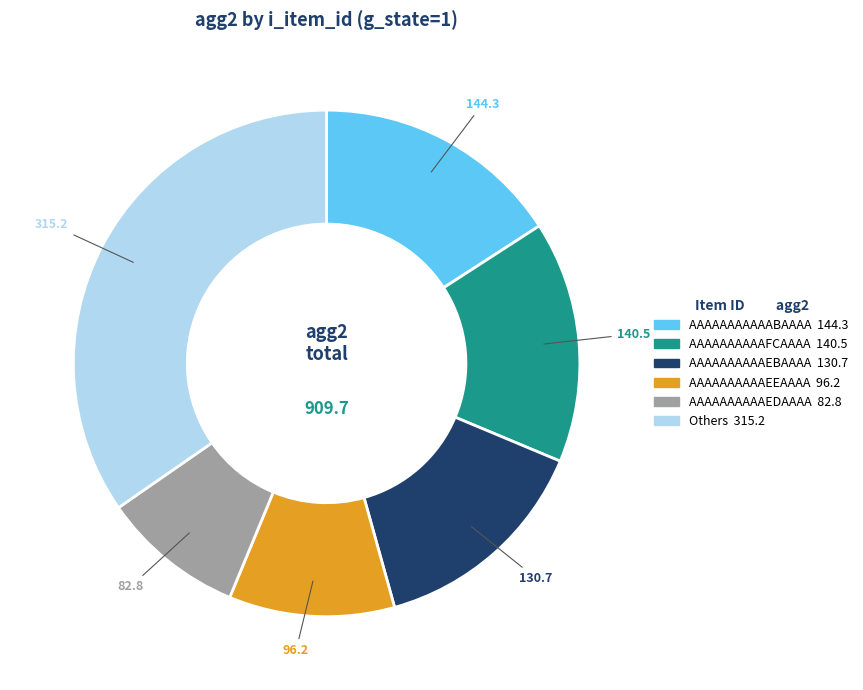

Is there a majority slice in this chart?

No